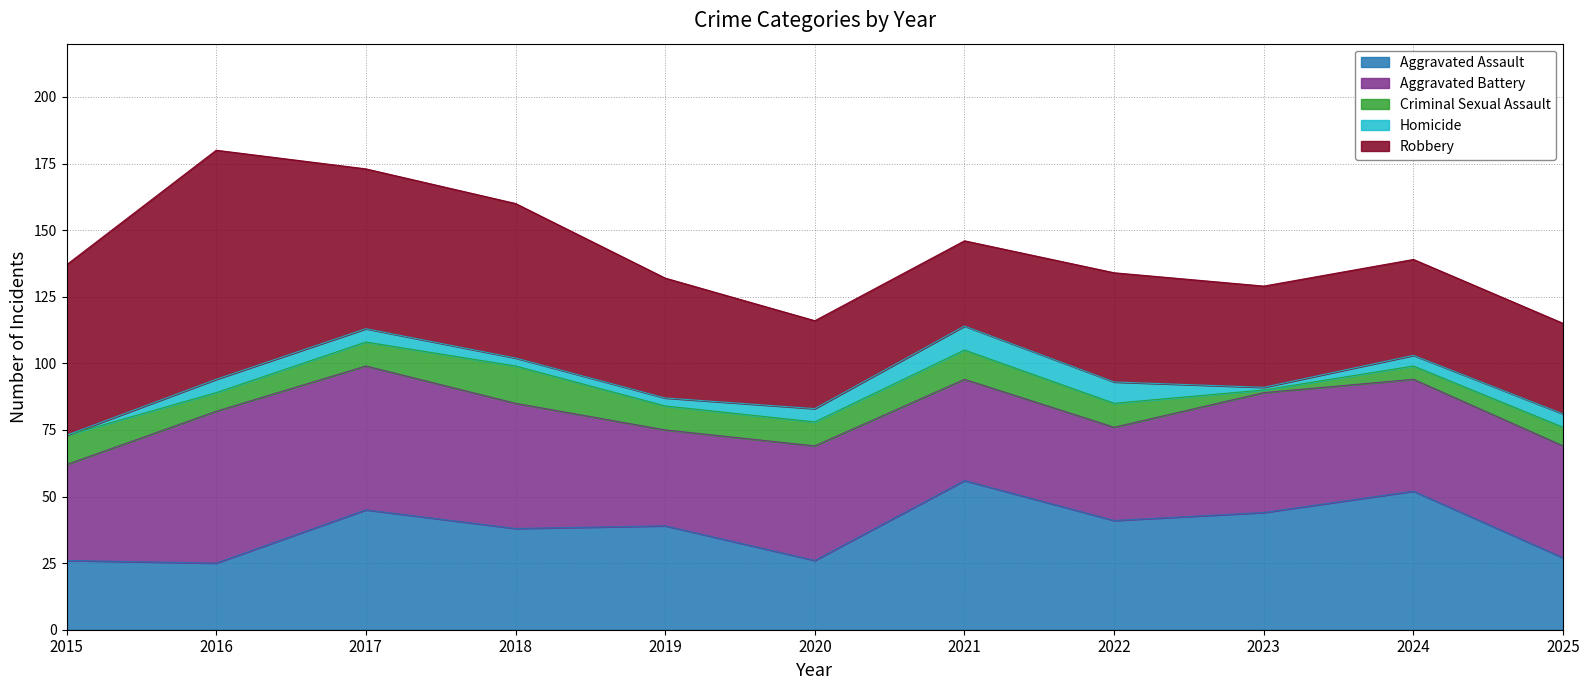

True or false: Aggravated Assault has more than 1 points higher than both neighbors.

True